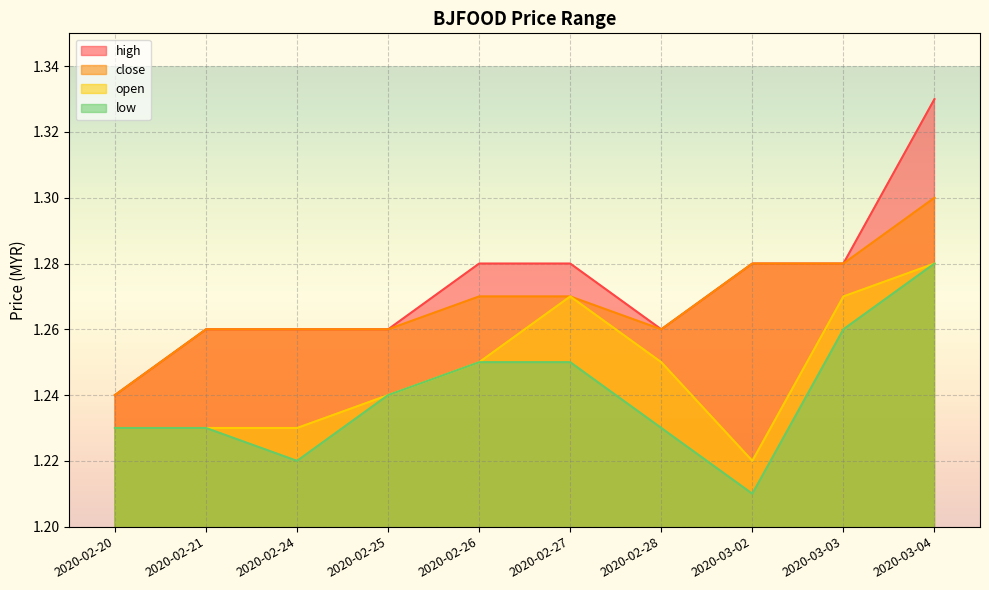

How many lines are shown in the chart?

4